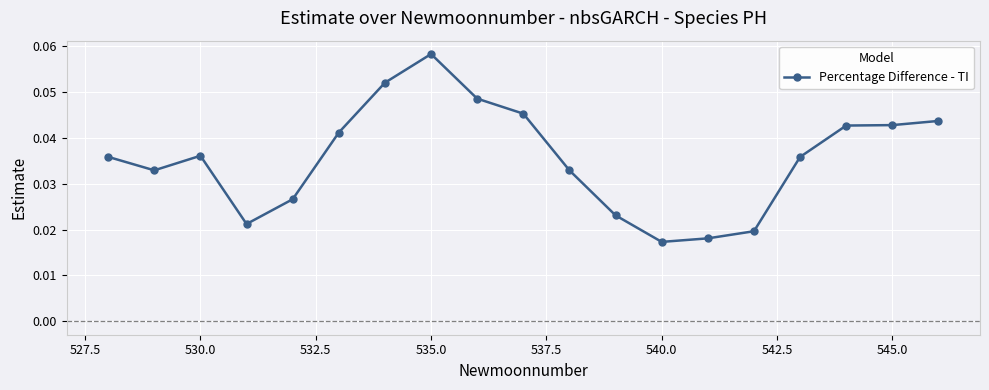

True or false: there are more than 0 points higher than both neighbors.

True